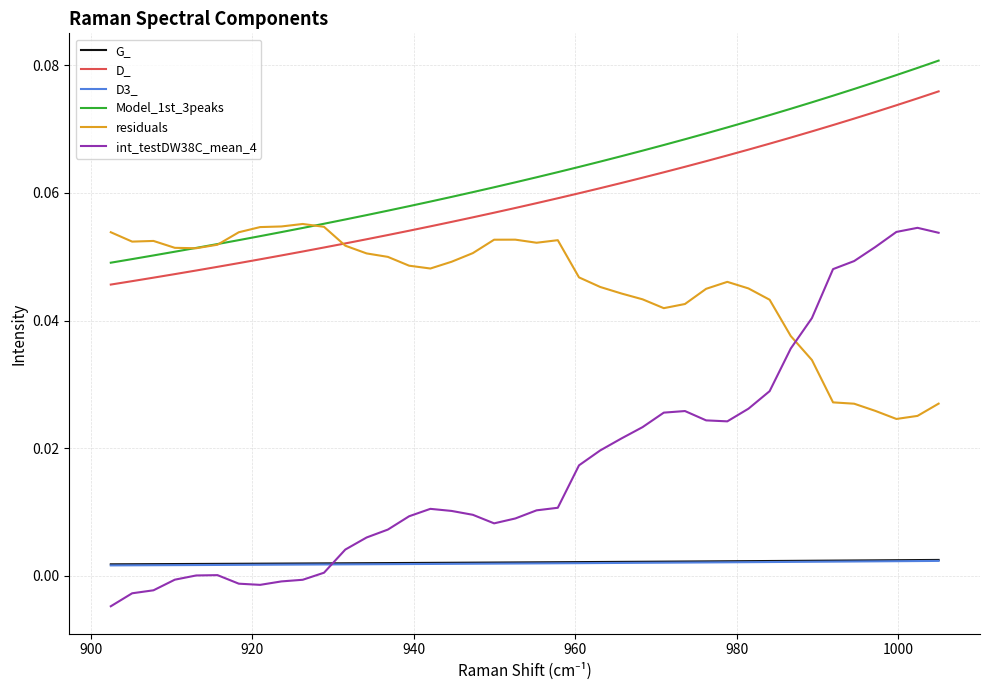

Which series has the largest range (max minus min)?

int_testDW38C_mean_4